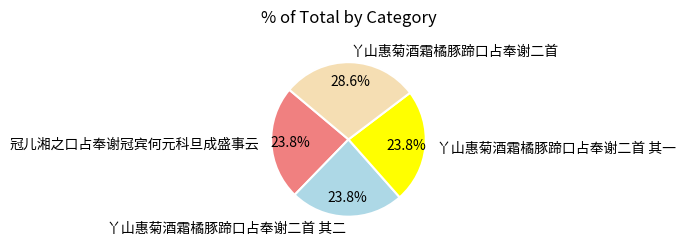

What portion of the pie excludes 丫山惠菊酒霜橘豚蹄口占奉谢二首 其一?

76.2%